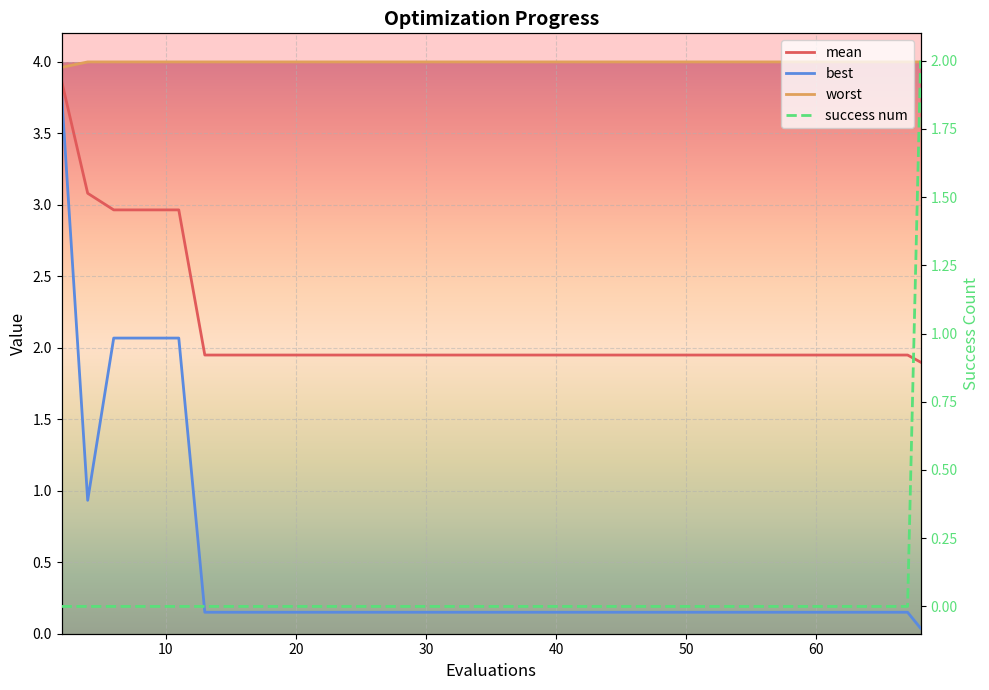

What is the difference between the maximum and minimum values in the best series?

3.7